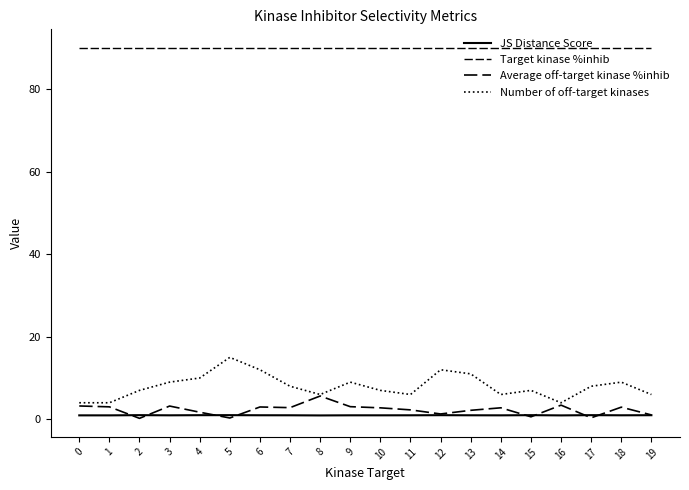

What is the difference between the highest and lowest values at 7?

89.0